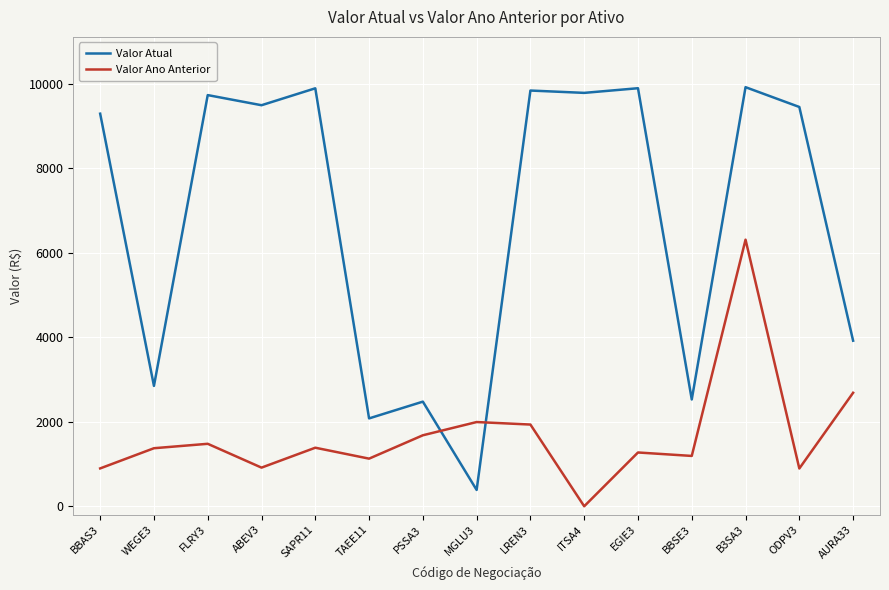

True or false: Valor Ano Anterior has more than 2 interior local peaks.

True